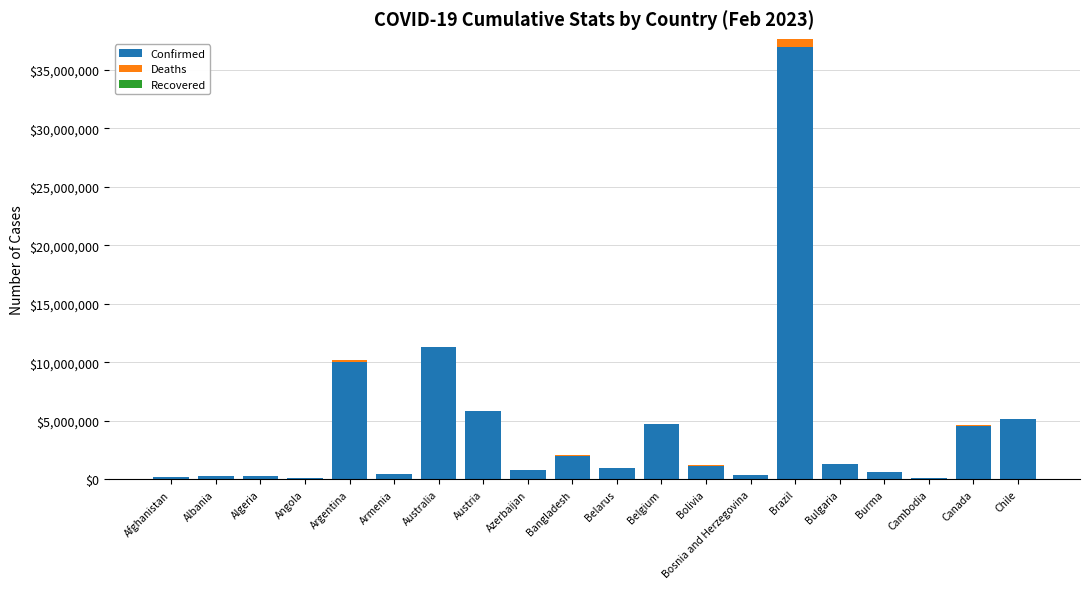

How many categories are shown in the chart?

20